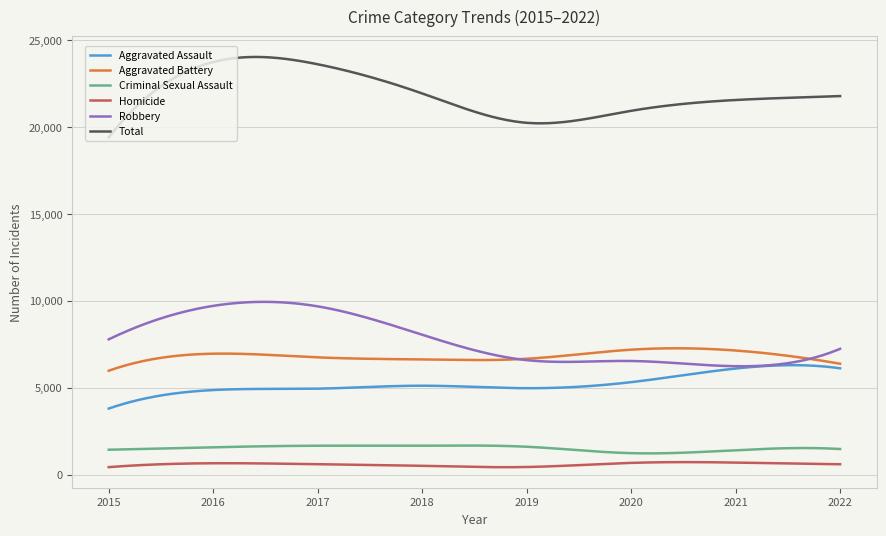

True or false: Criminal Sexual Assault and Robbery cross at least once.

False